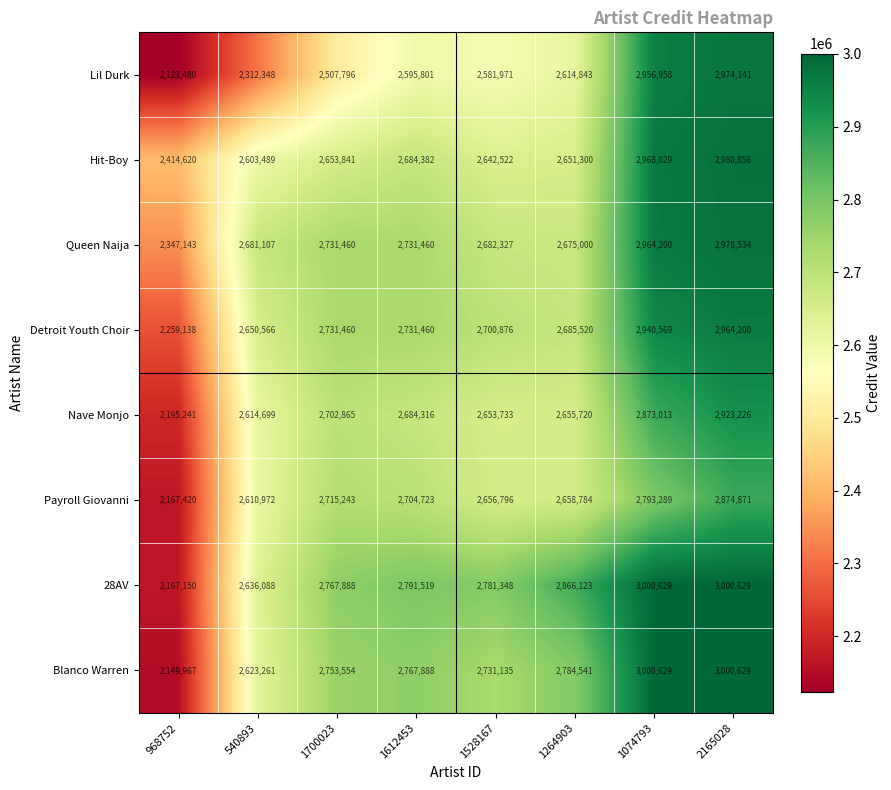

What is the difference between the Queen Naija values at 1074793 and 1528167?

281873